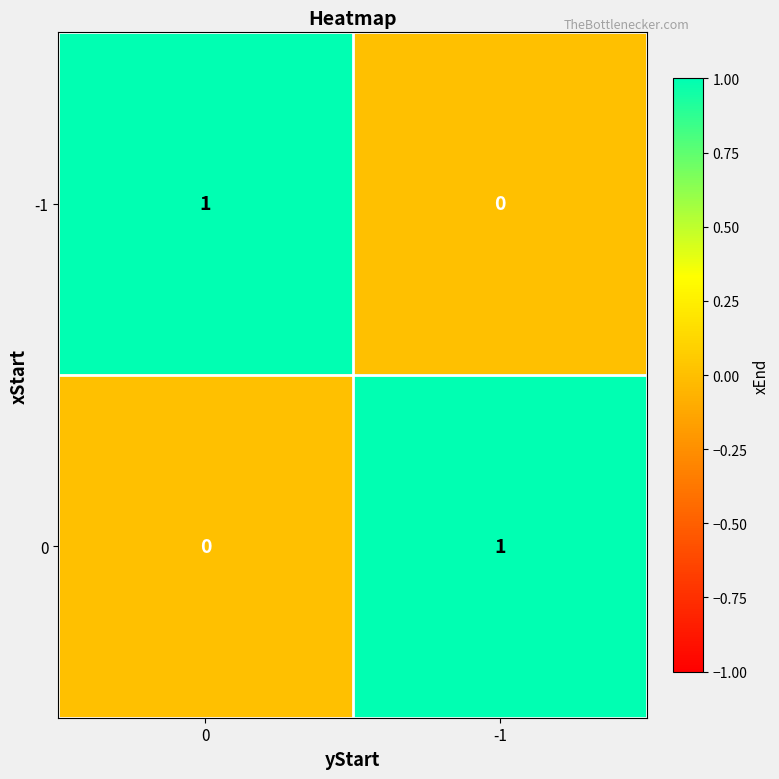

Is the value of -1 at -1 greater than the value of 0 at -1?

No